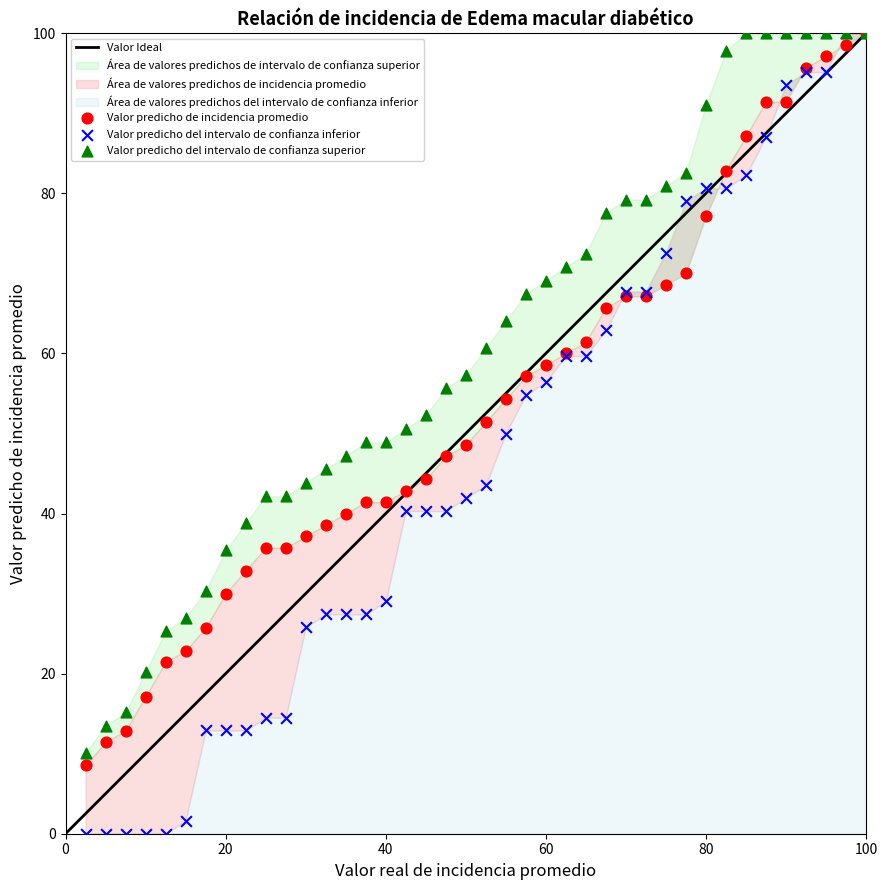

Which series has the widest spread of Y values?

Valor predicho del intervalo de confianza inferior